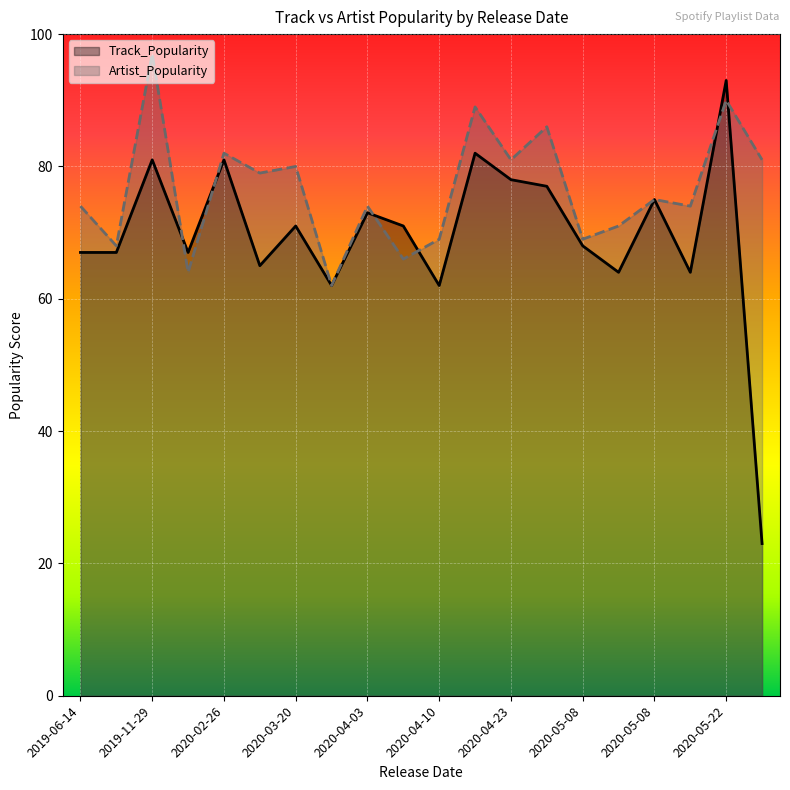

At which label does Artist_Popularity reach its minimum?

2020-03-20